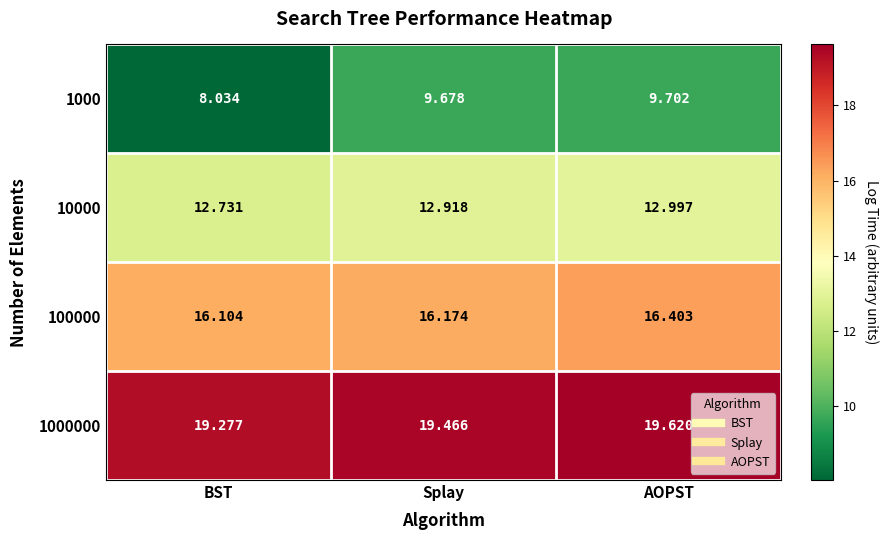

At Splay, list the series in order from largest to smallest.

1000000, 100000, 10000, 1000